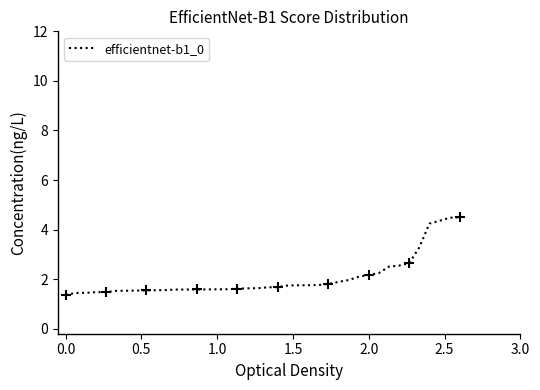

True or false: efficientnet-b1_0 has a value of 0.5 at 0.0.

False